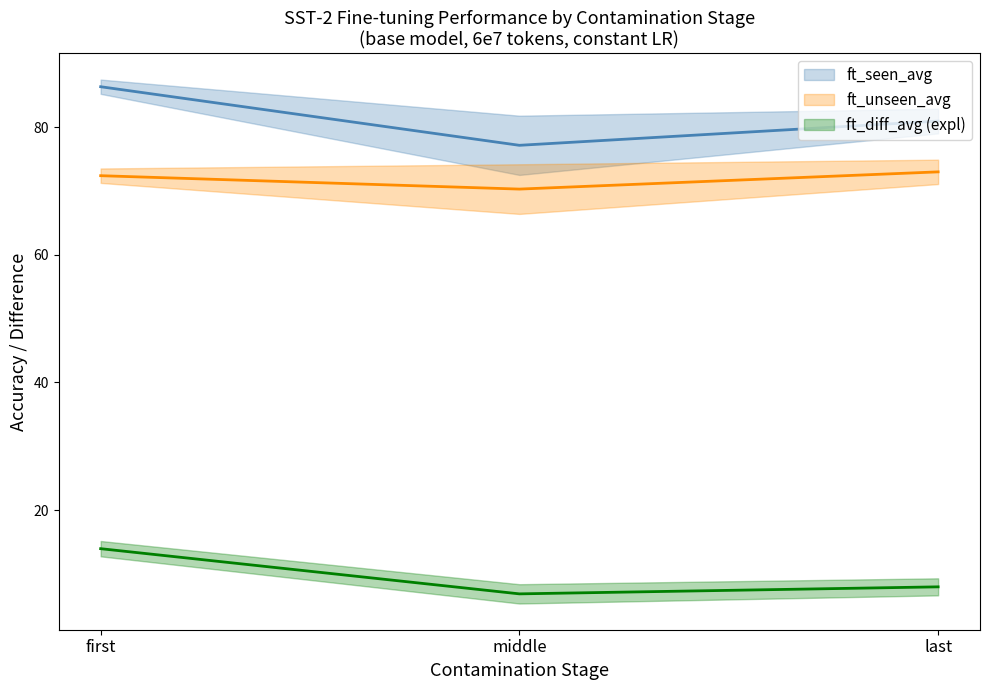

Is the value of ft_seen_avg at middle greater than the value of ft_unseen_avg at middle?

Yes